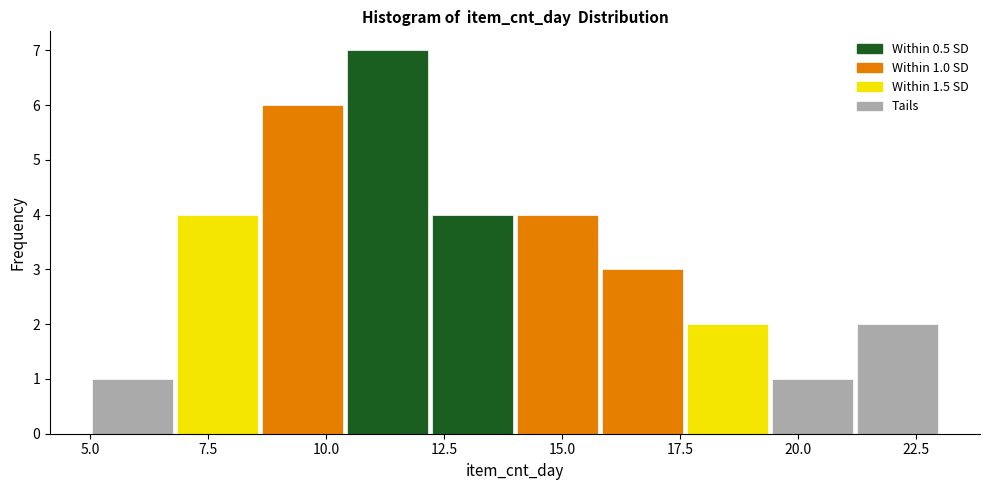

Read against the x-axis, roughly where is the centre of the tallest bar?

11.5